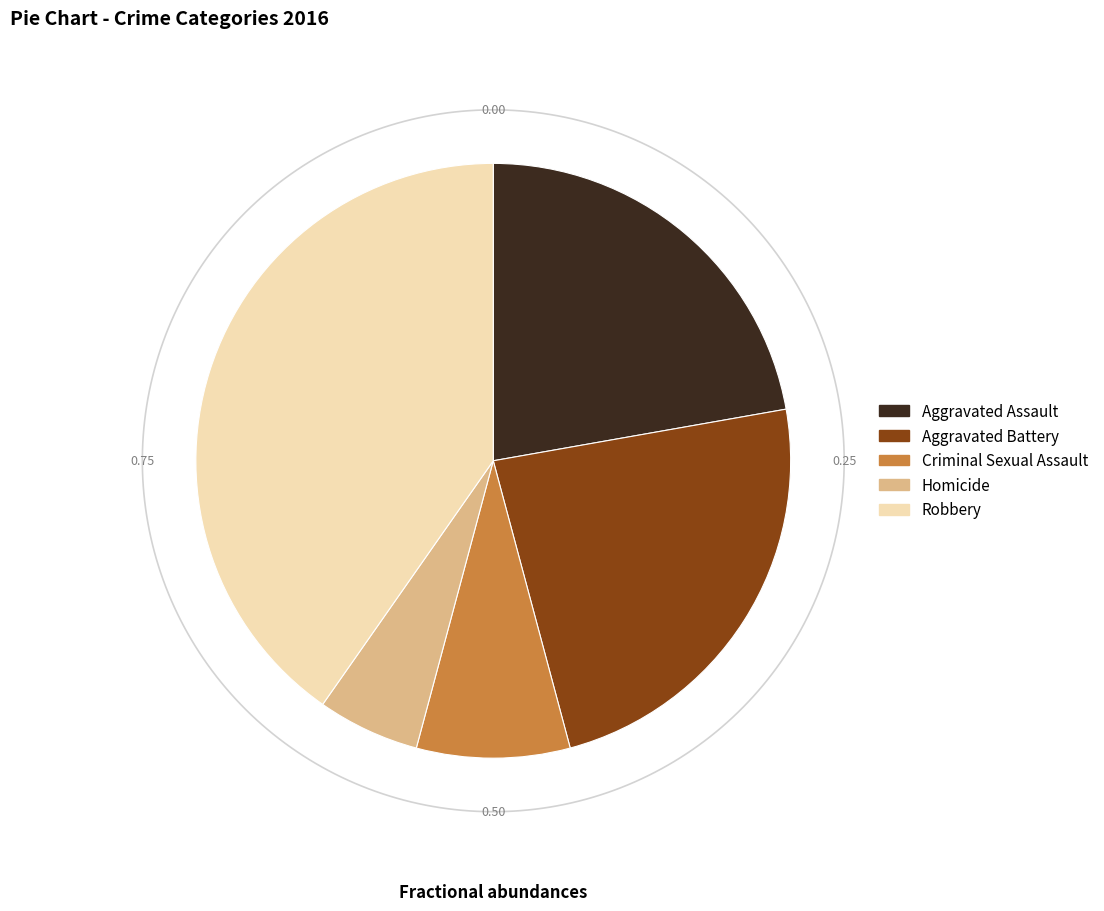

Does any single category account for the majority?

No